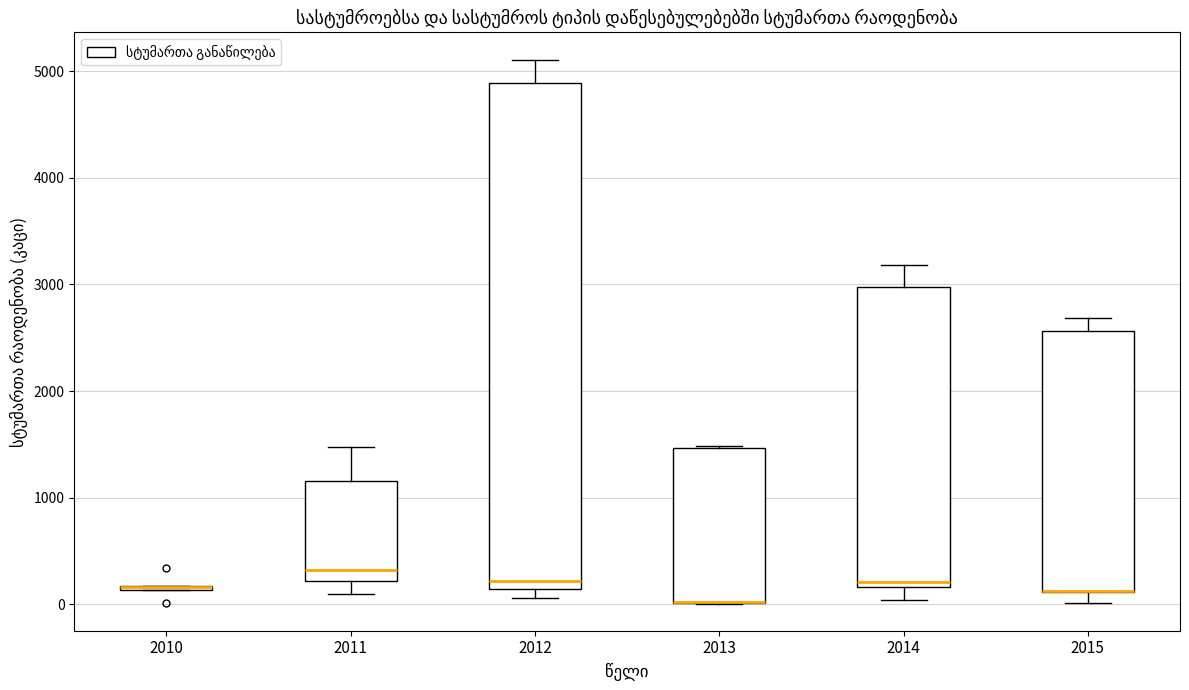

Comparing the boxes themselves (not the whiskers), which one is the tallest?

2012